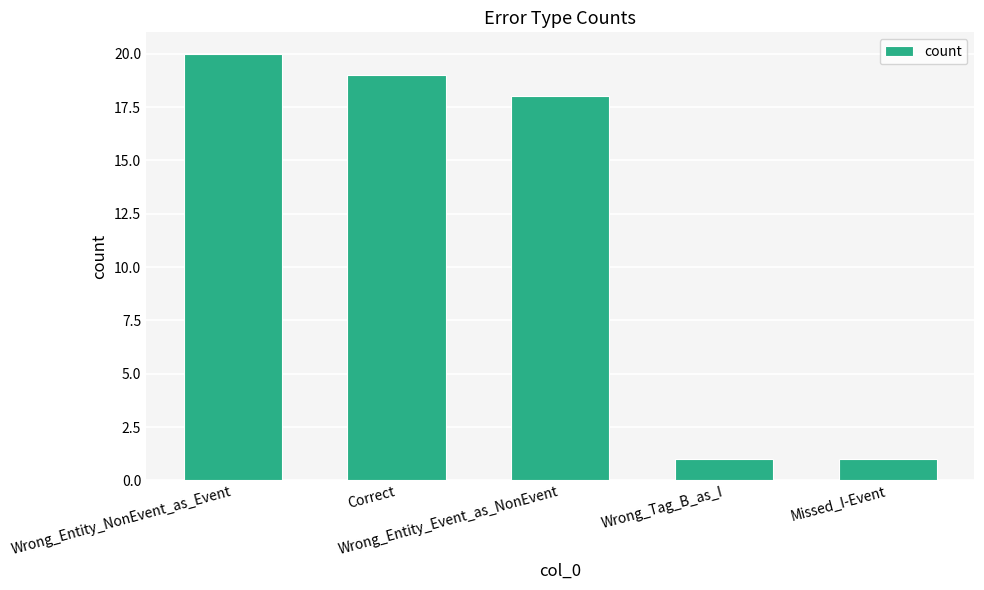

At which label is the value closest to 10?

Wrong_Entity_Event_as_NonEvent